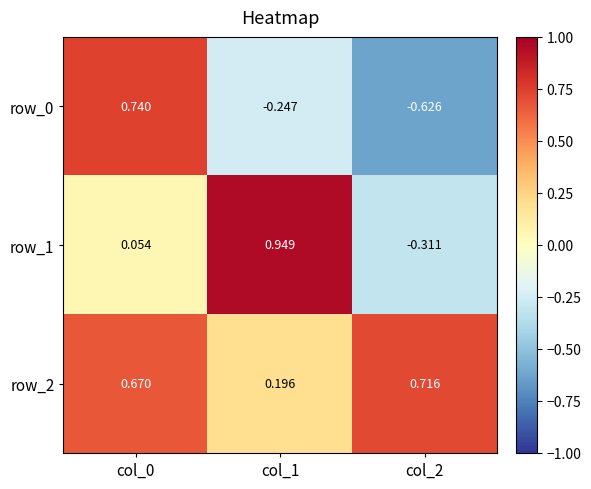

Which series has the widest spread of values?

row_0